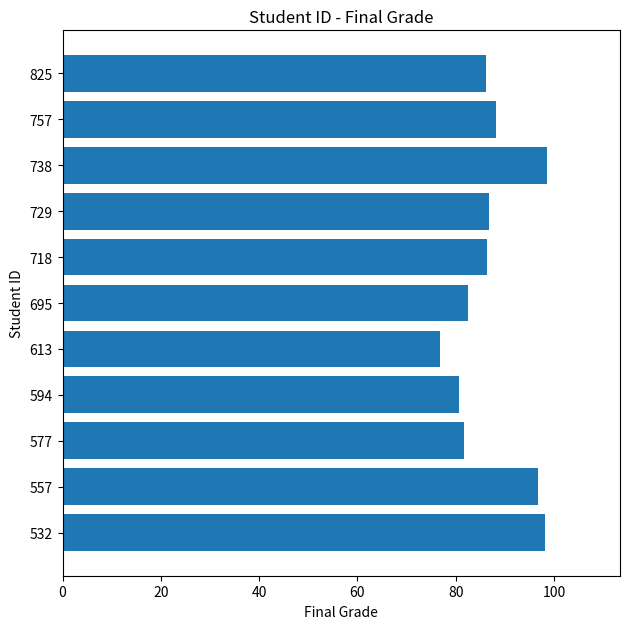

What is the smallest value displayed?

76.8